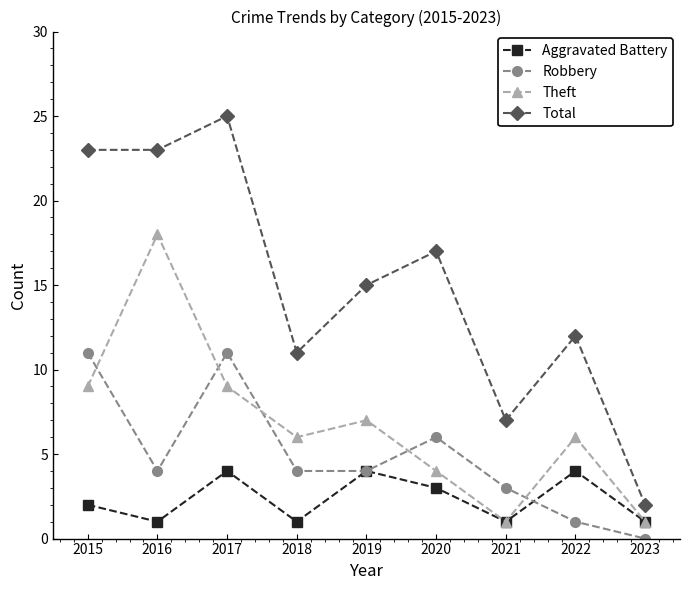

Reading right to left, list all the values displayed in this chart.

Aggravated Battery: 1	4	1	3	4	1	4	1	2
Robbery: 0	1	3	6	4	4	11	4	11
Theft: 1	6	1	4	7	6	9	18	9
Total: 2	12	7	17	15	11	25	23	23